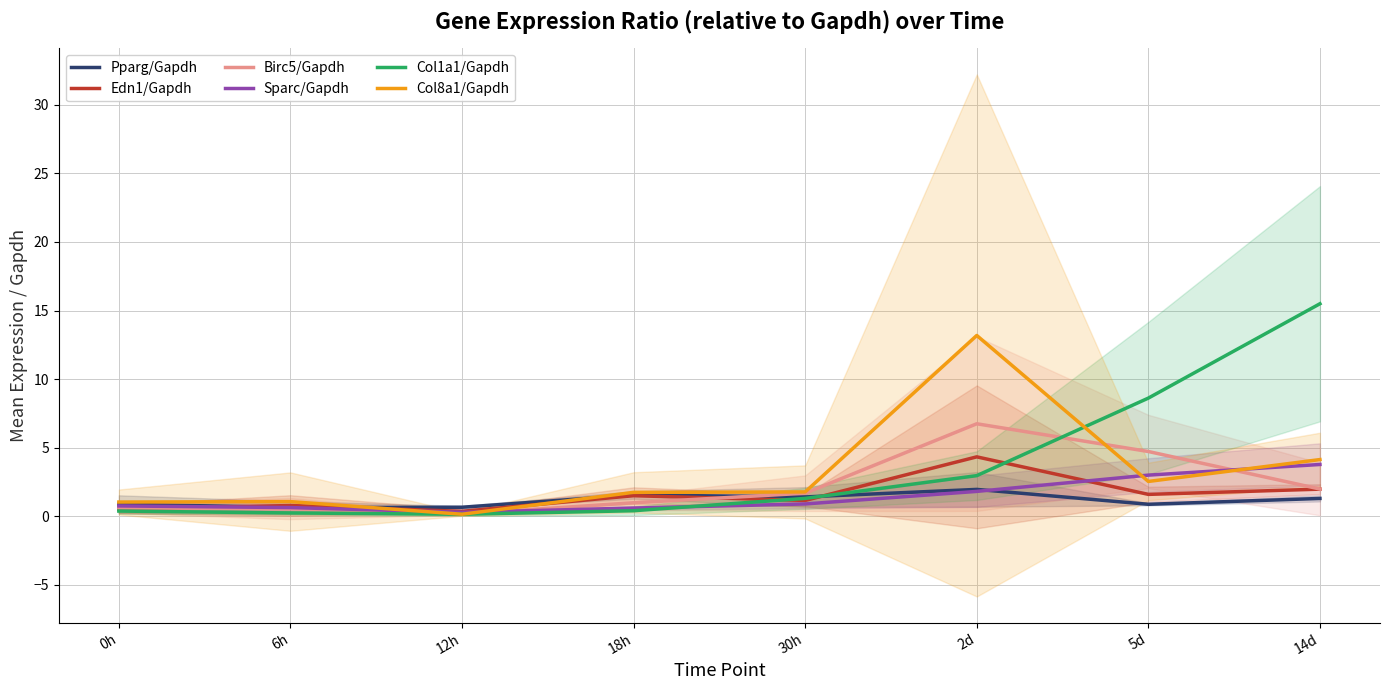

What is the difference between the Pparg/Gapdh values at 12h and 0h?

0.2